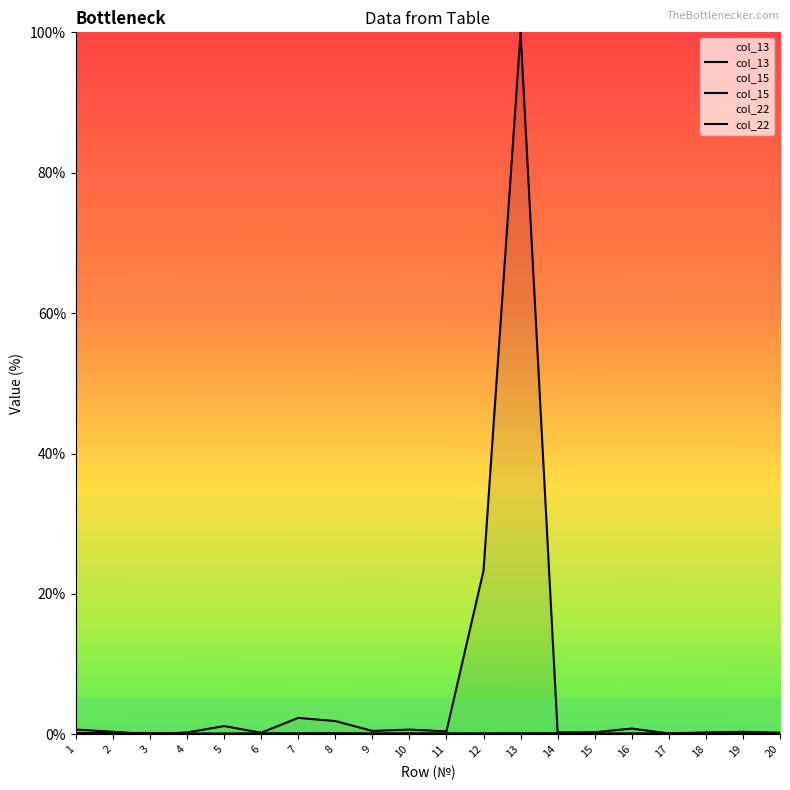

How many lines are shown in the chart?

3